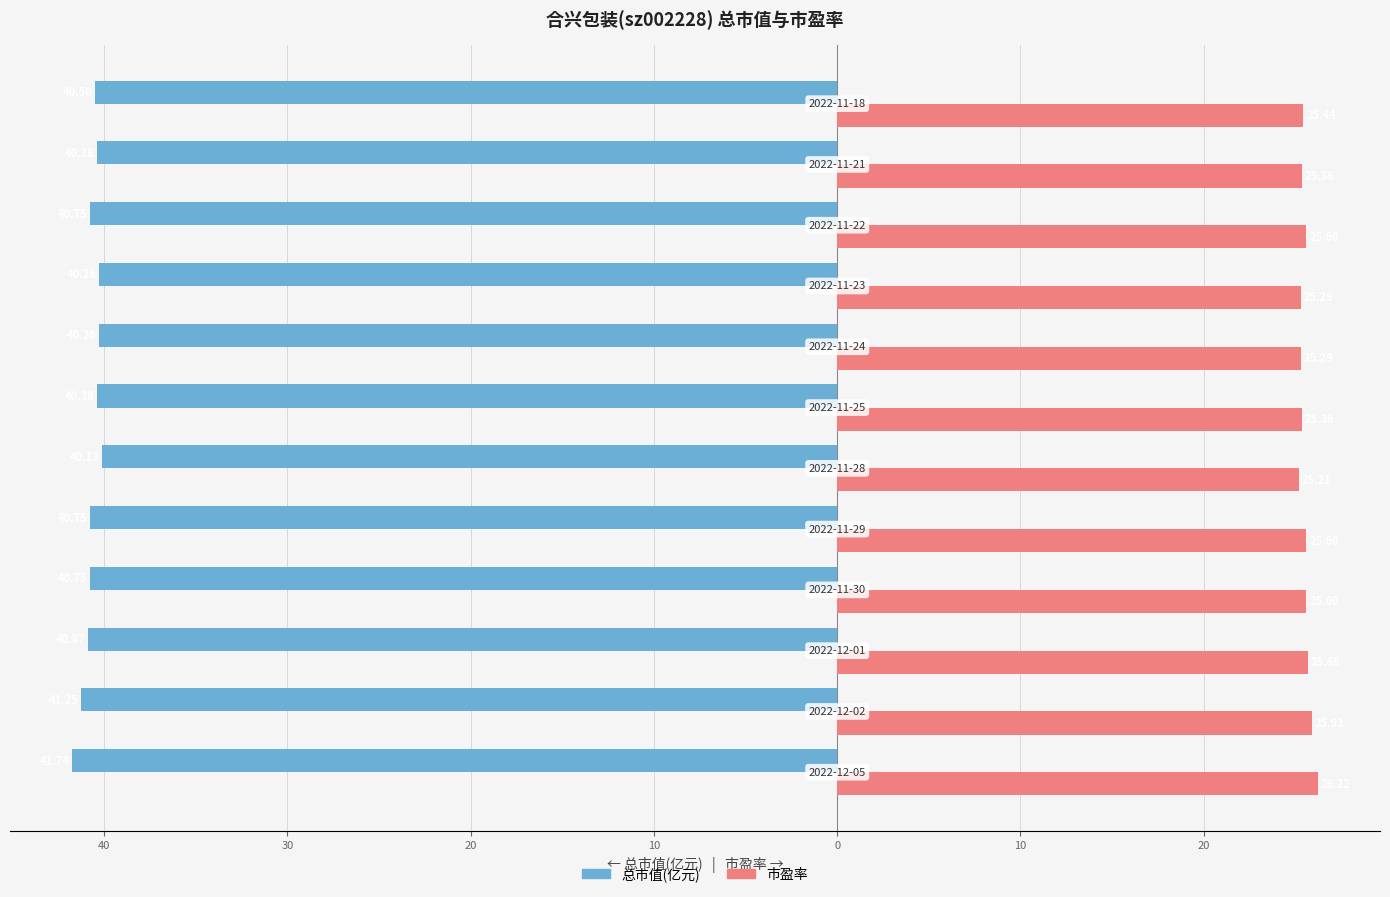

What are all the series names shown in the legend?

总市值(亿元), 市盈率